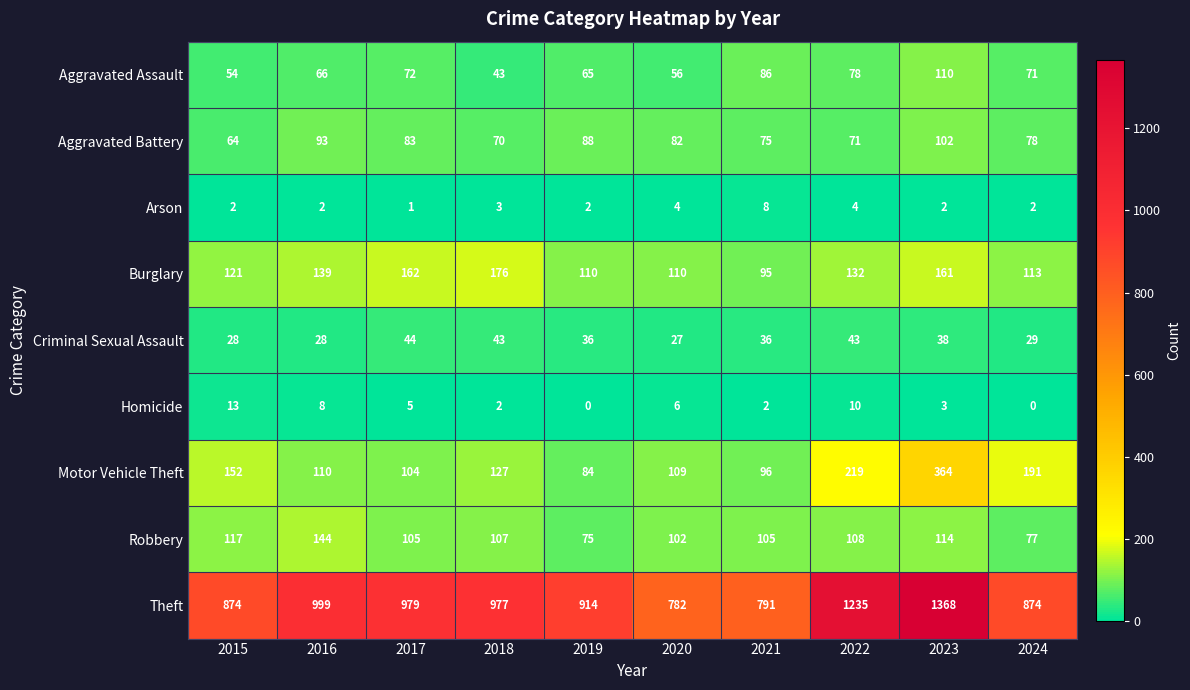

What is the spread (max minus min) of values at 2015?

872